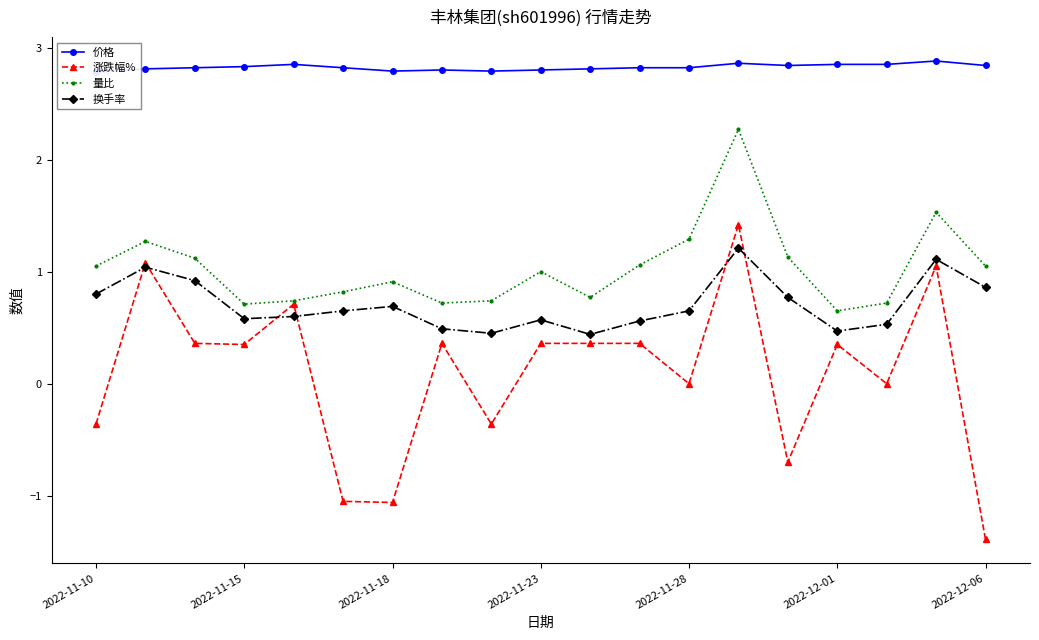

True or false: 量比 has more than 2 points higher than both neighbors.

True